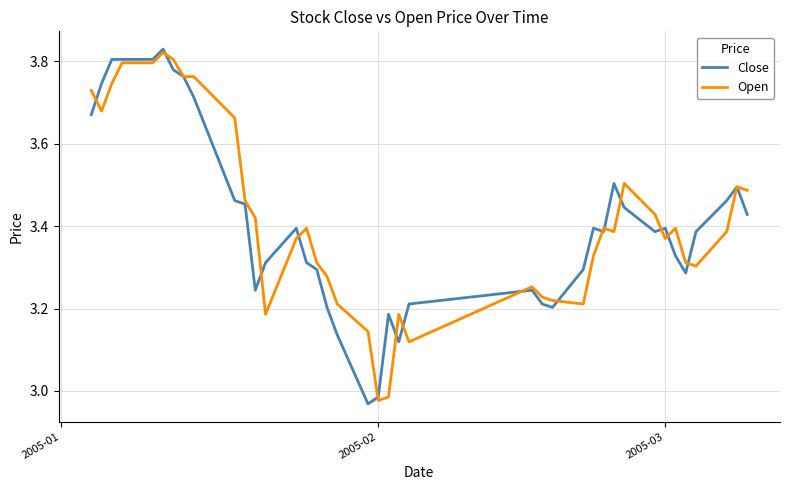

The value of Open at 2005-02 is 0.9. True or false?

False